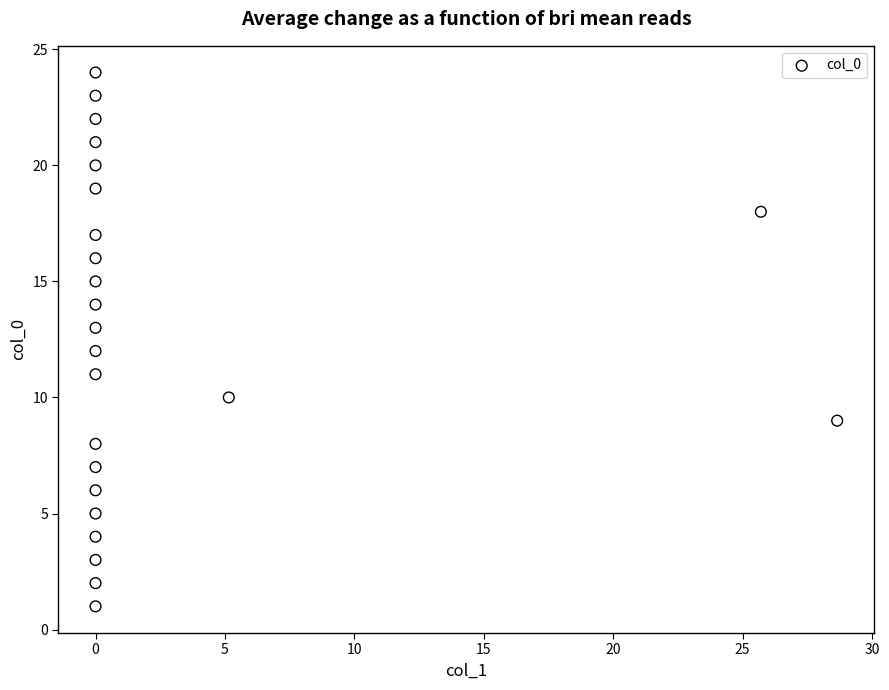

What is the range of Y values (max minus min)?

23